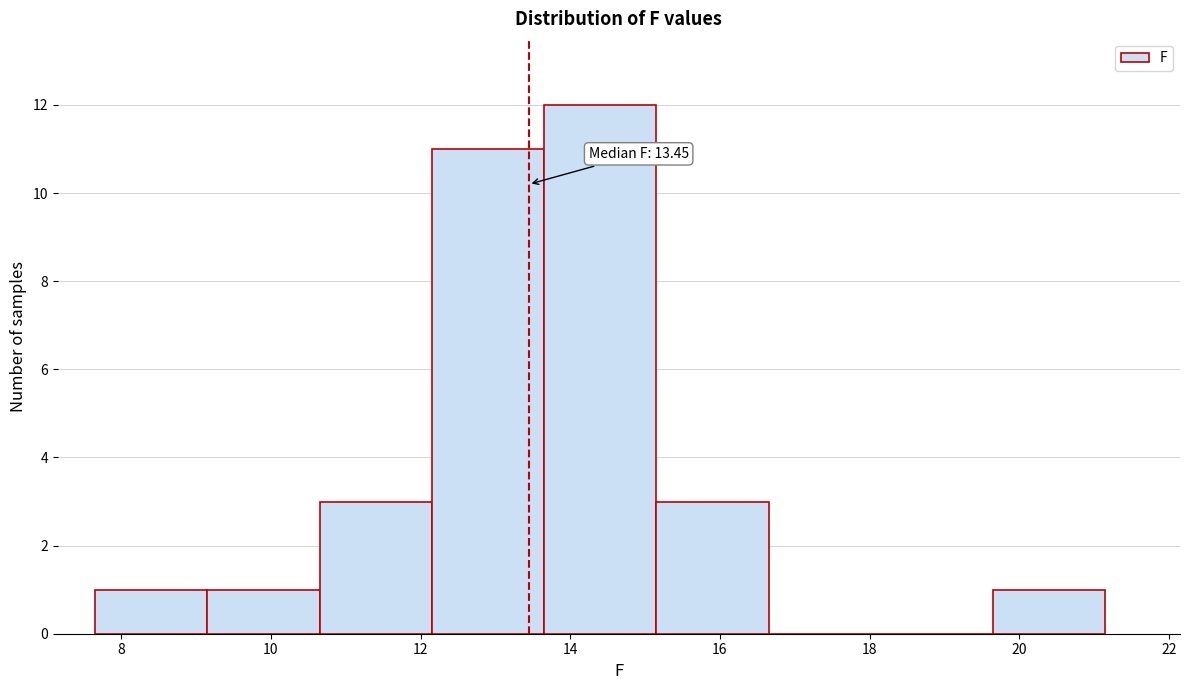

Over which range of the x-axis is the bar tallest?

13.65 to 15.15